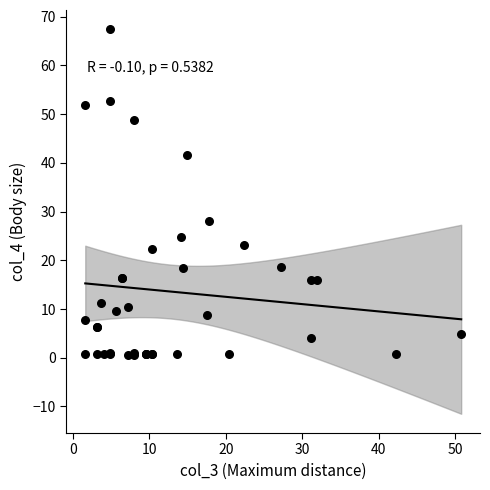

What Y value in the scatter plot is closest to 33?

28.0